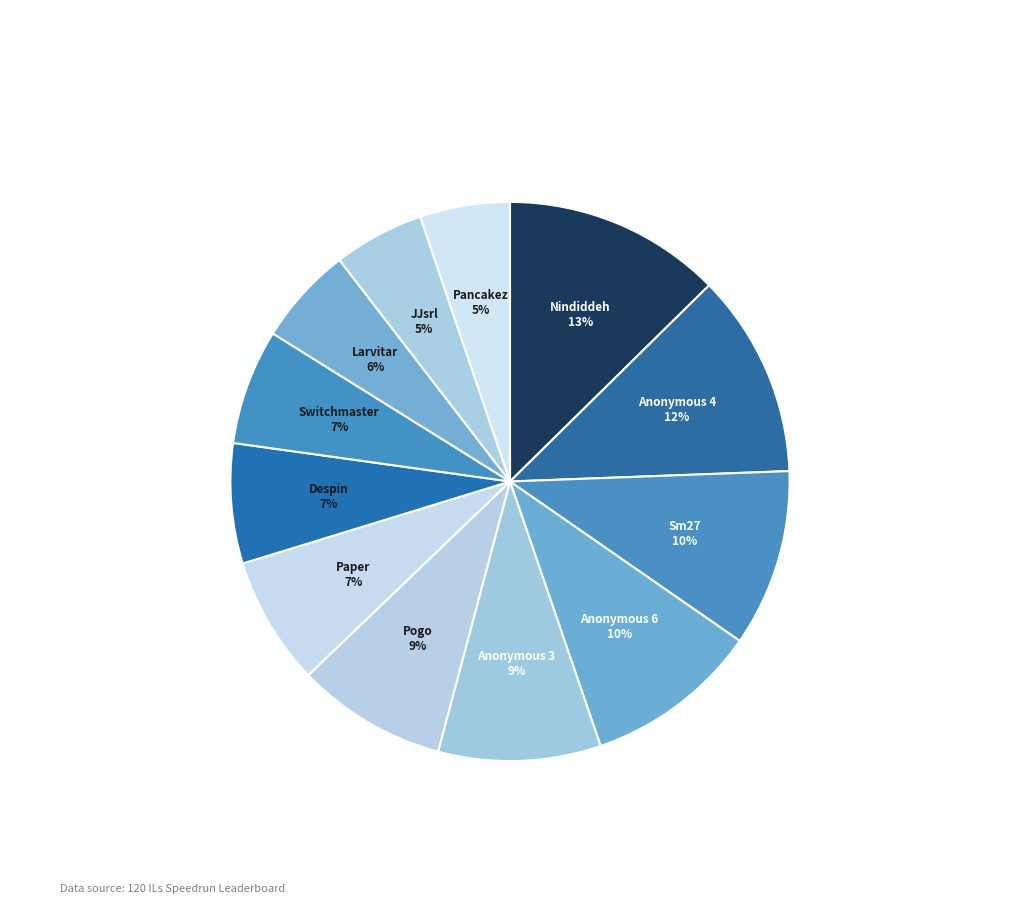

Which has a higher value, Nindiddeh or Anonymous 3?

Nindiddeh